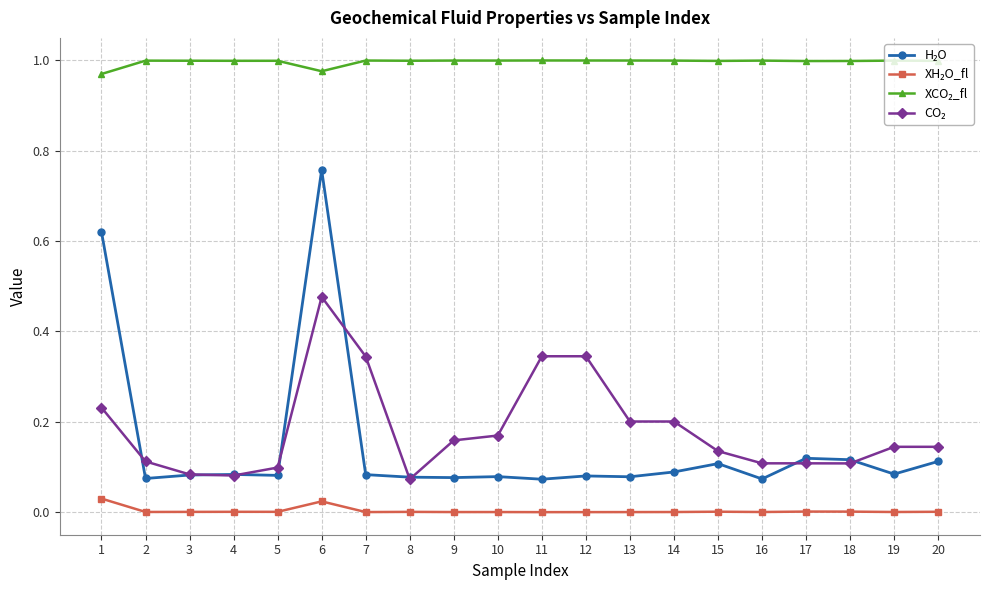

At which category is the sum across all series the highest?

6